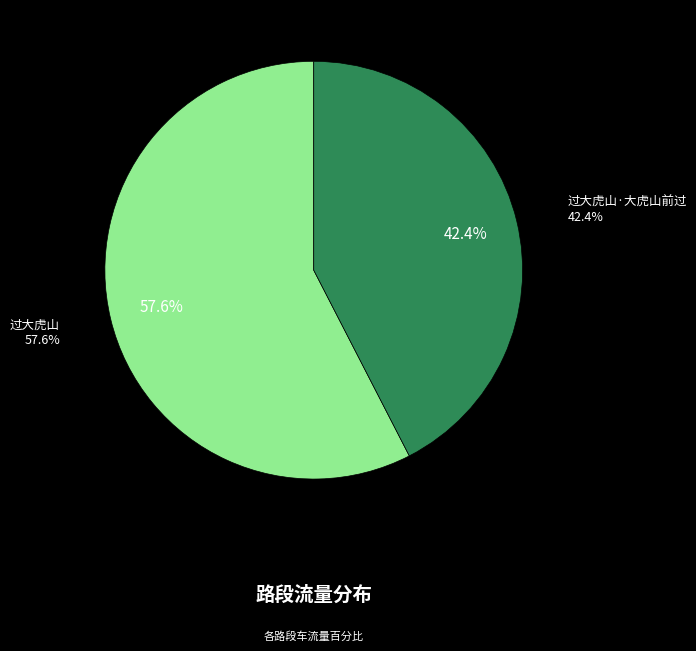

To the nearest percent, what portion does 过大虎山·大虎山前过 represent?

42%